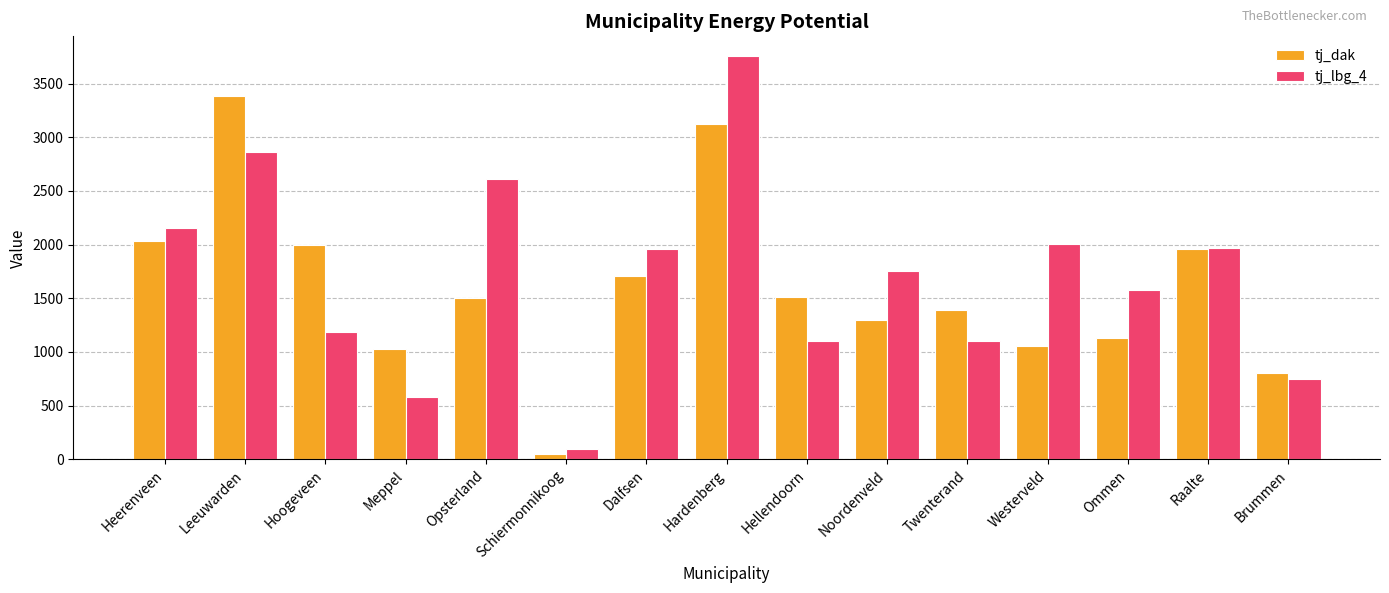

Is the value of tj_lbg_4 at Heerenveen greater than the value of tj_dak at Schiermonnikoog?

Yes